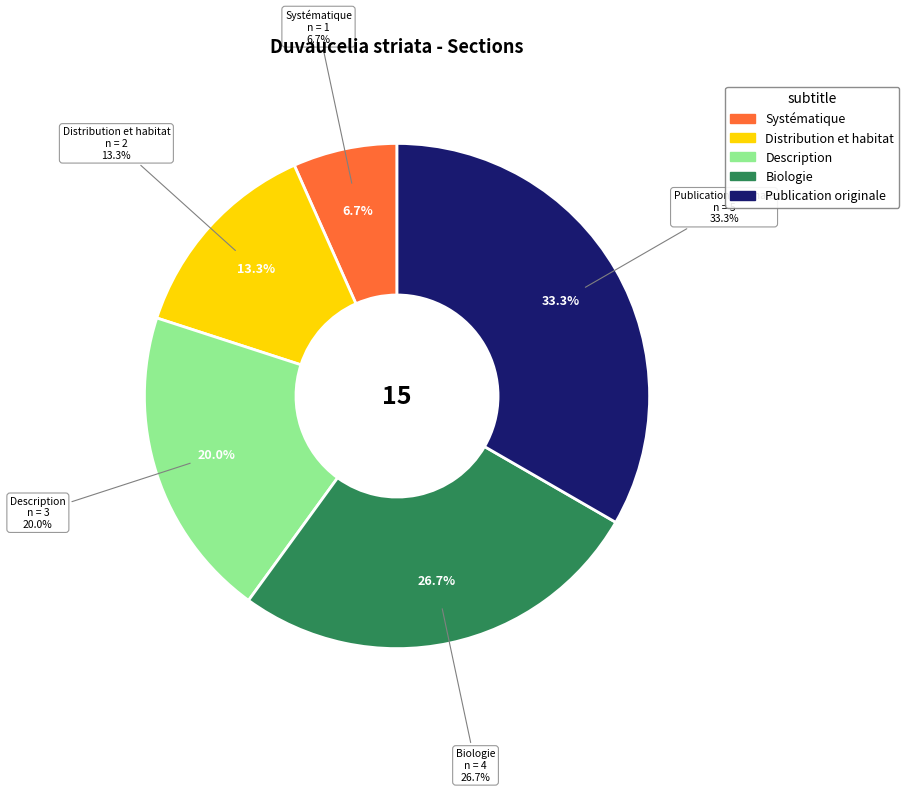

Between Description and Publication originale, which is larger?

Publication originale